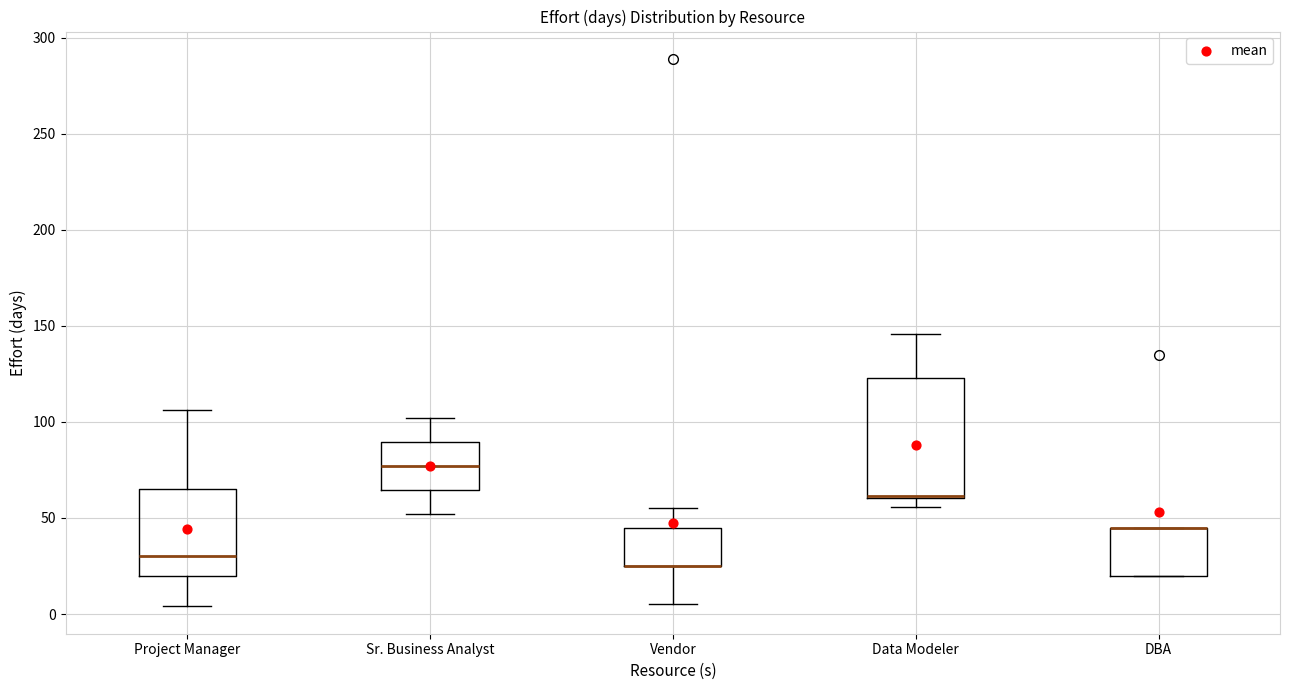

Reading left to right, transcribe this box plot: for each box, give where its median line is, the range the box spans, and where its two whiskers end, as read against the y-axis. The values are not printed on the chart, so give them approximately, as read against the axis.

Project Manager: median 30, box 20 to 65, whiskers 5 to 105
Sr. Business Analyst: median 75, box 65 to 90, whiskers 50 to 100
Vendor: median 25 (drawn on the box's lower edge), box 25 to 45, whiskers 5 to 55
Data Modeler: median 60 (drawn on the box's lower edge), box 60 to 125, whiskers 55 to 145
DBA: median 45 (drawn on the box's upper edge), box 20 to 45, whiskers 20 to 45